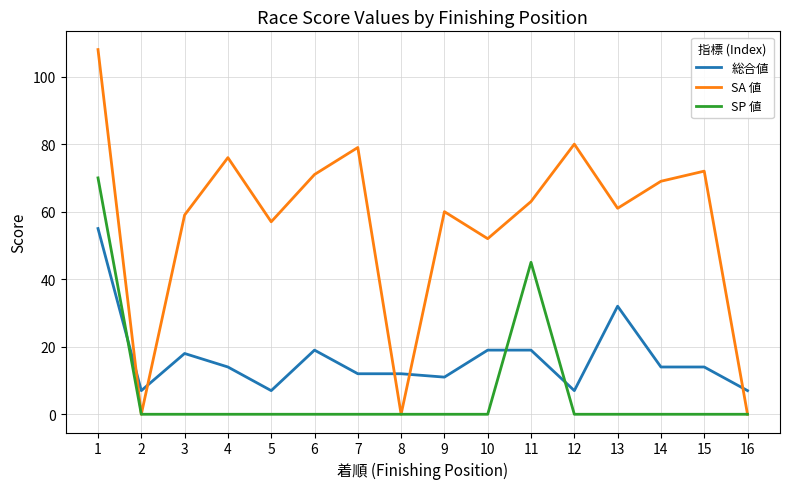

True or false: SA 値 has more than 1 points higher than both neighbors.

True